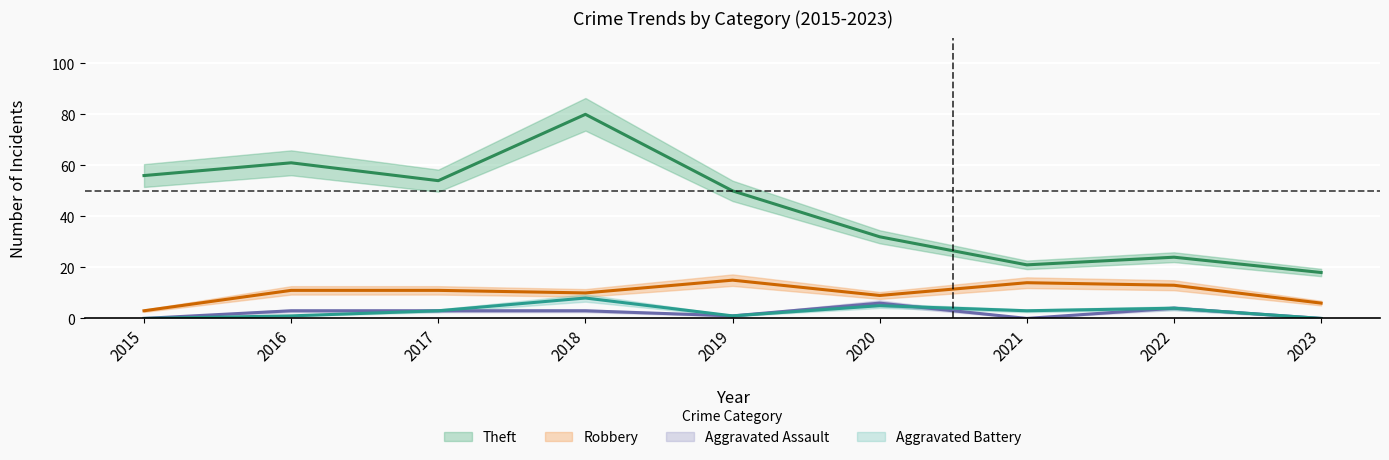

What is the difference between the second highest and minimum values in the Aggravated Battery series?

5